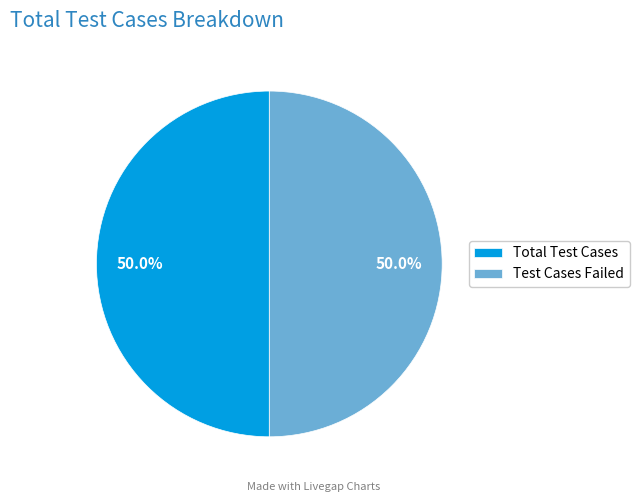

How many slices are in this pie chart?

2